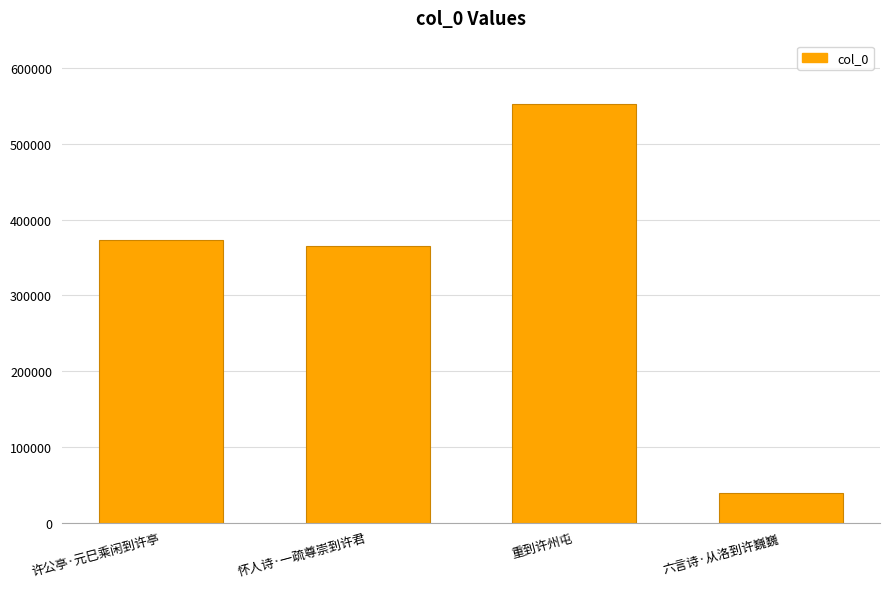

What is the label of the 2nd bar from the left?

怀人诗·一疏尊崇到许君